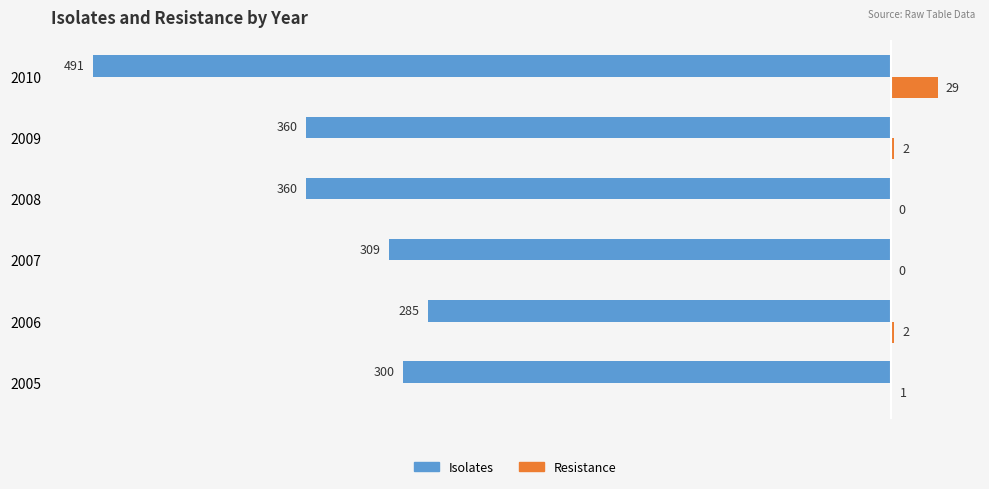

Is it true that Isolates equals -87 at 2007?

False